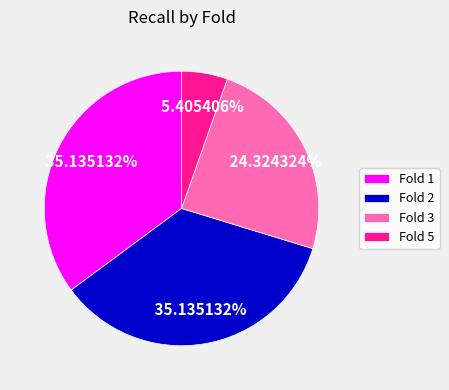

Which category has the smallest portion of the pie?

Fold 5